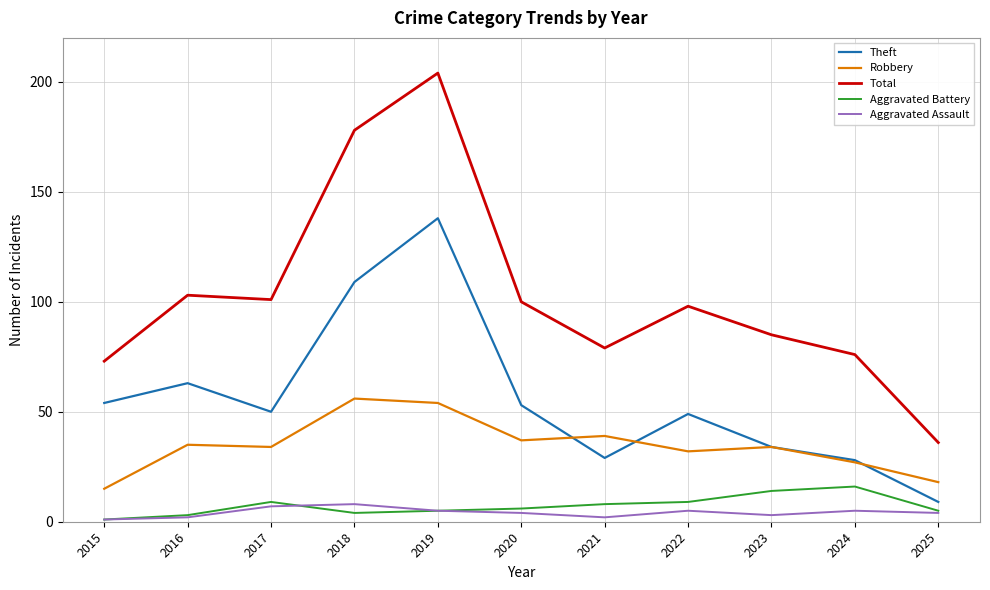

At how many categories does at least one series exceed 62?

10